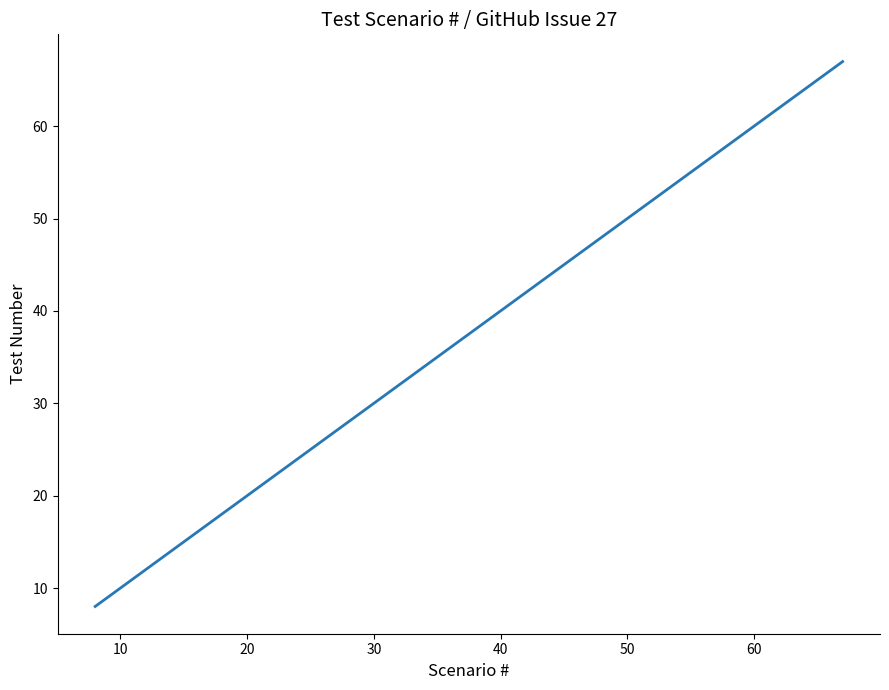

True or false: there are more than 2 points higher than both neighbors.

False